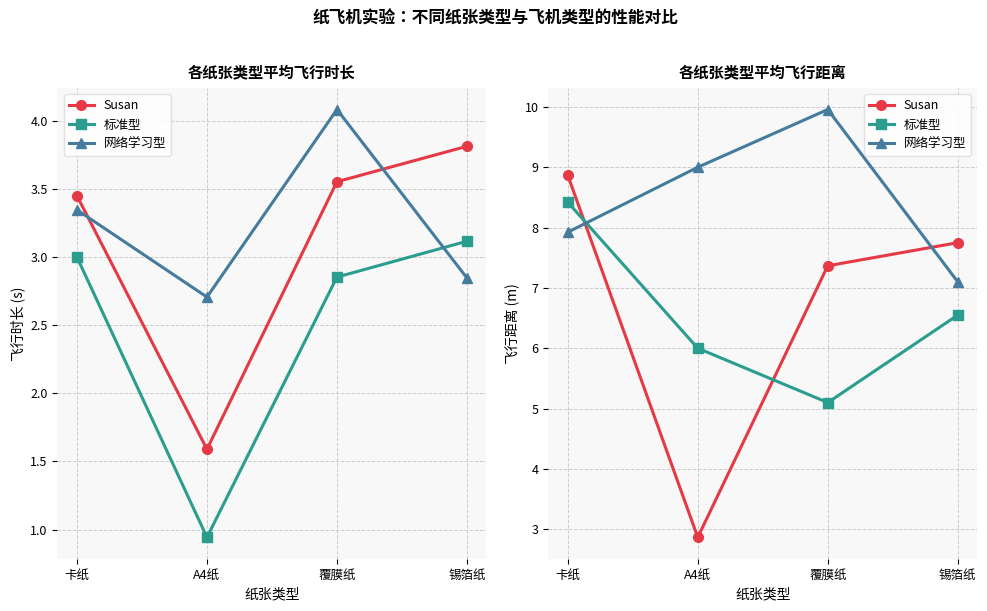

At which category does the chart reach its minimum across all series?

A4纸